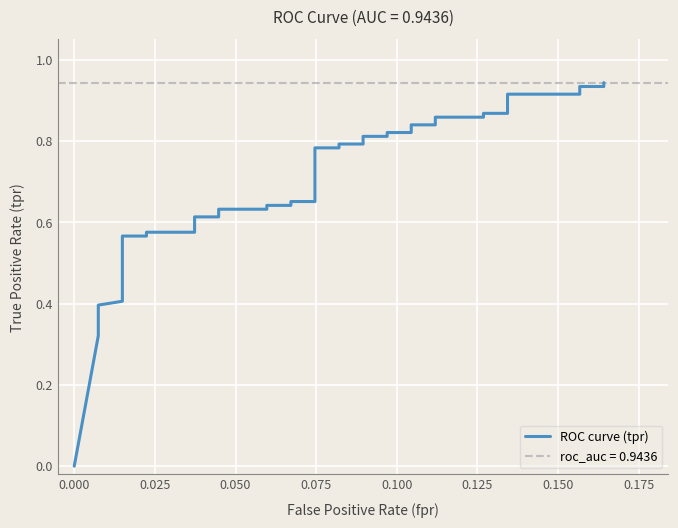

What is the difference between the maximum and second lowest values?

0.6